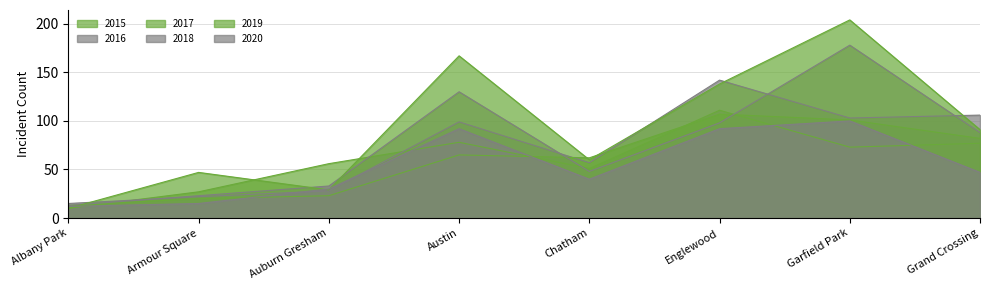

True or false: 2016 and 2020 intersect in this chart.

True